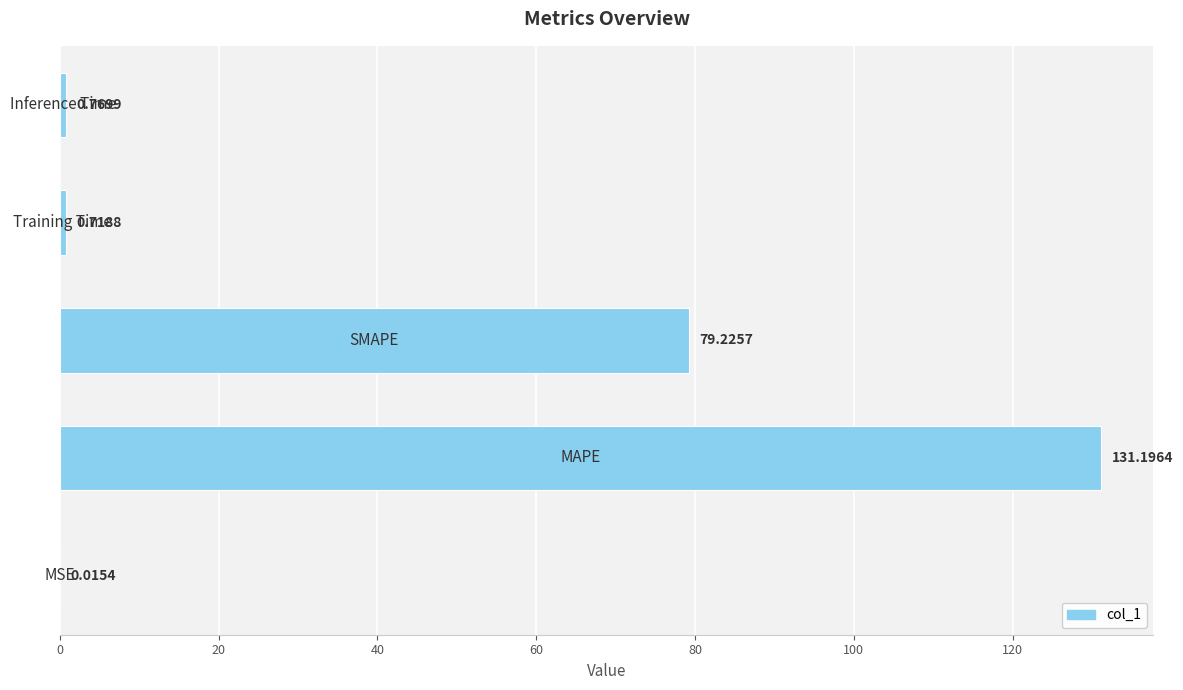

How many categories are shown in the chart?

5